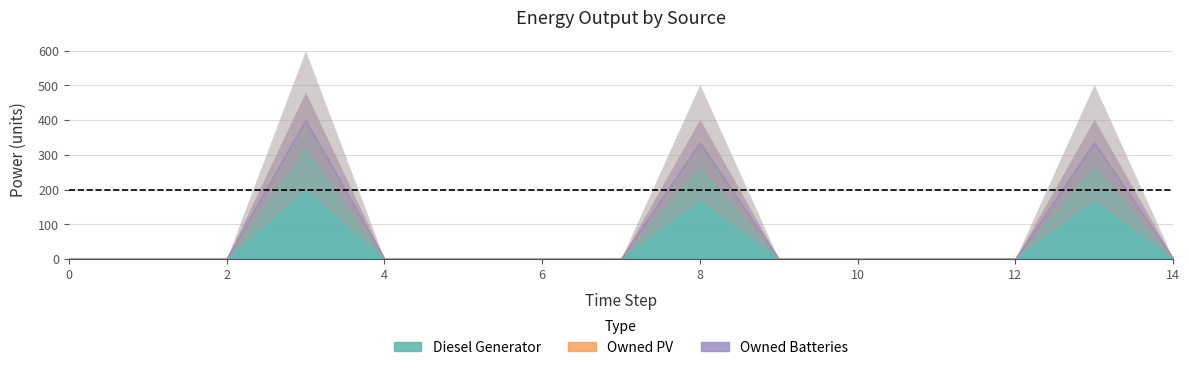

Does the chart have visible grid lines?

Yes